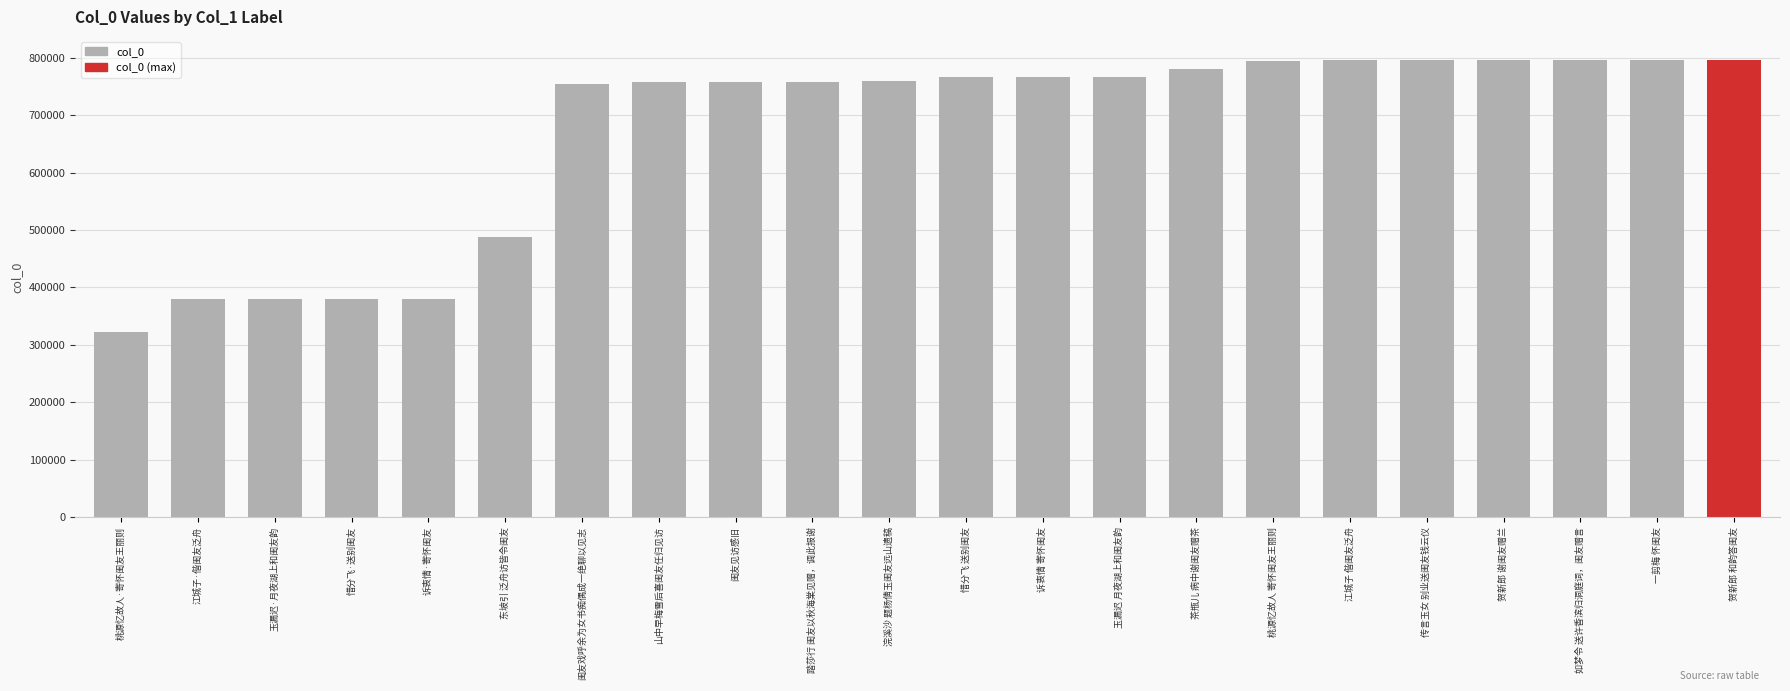

Read the value at 闺友戏呼余为女书痴偶成一绝聊以见志, to the nearest 50.

754500